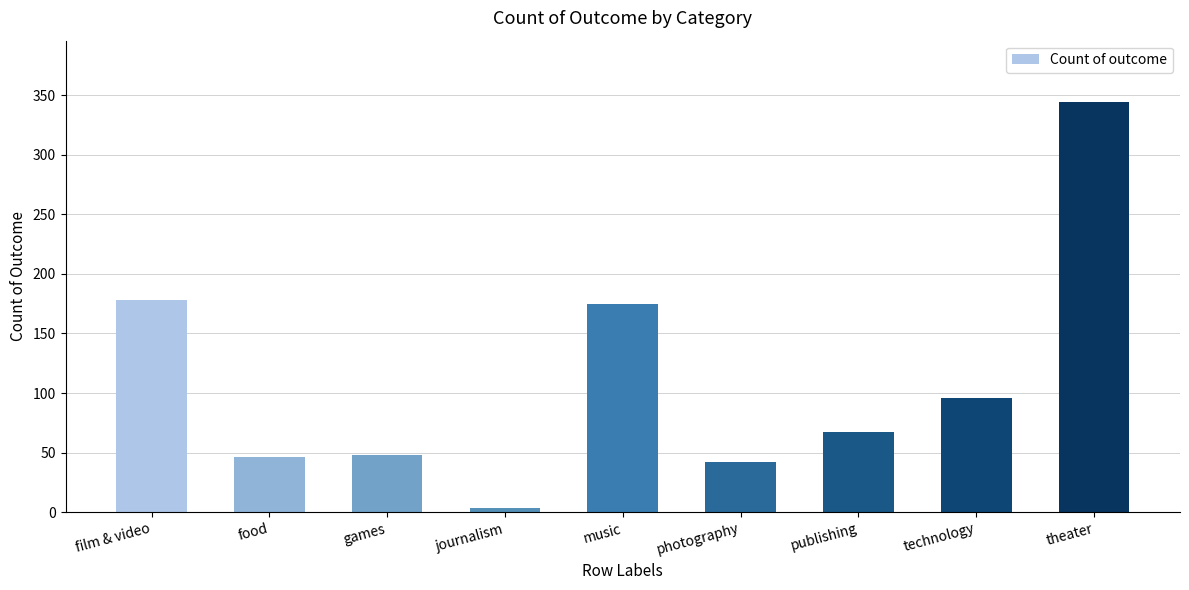

What is the difference between the maximum and minimum values?

340